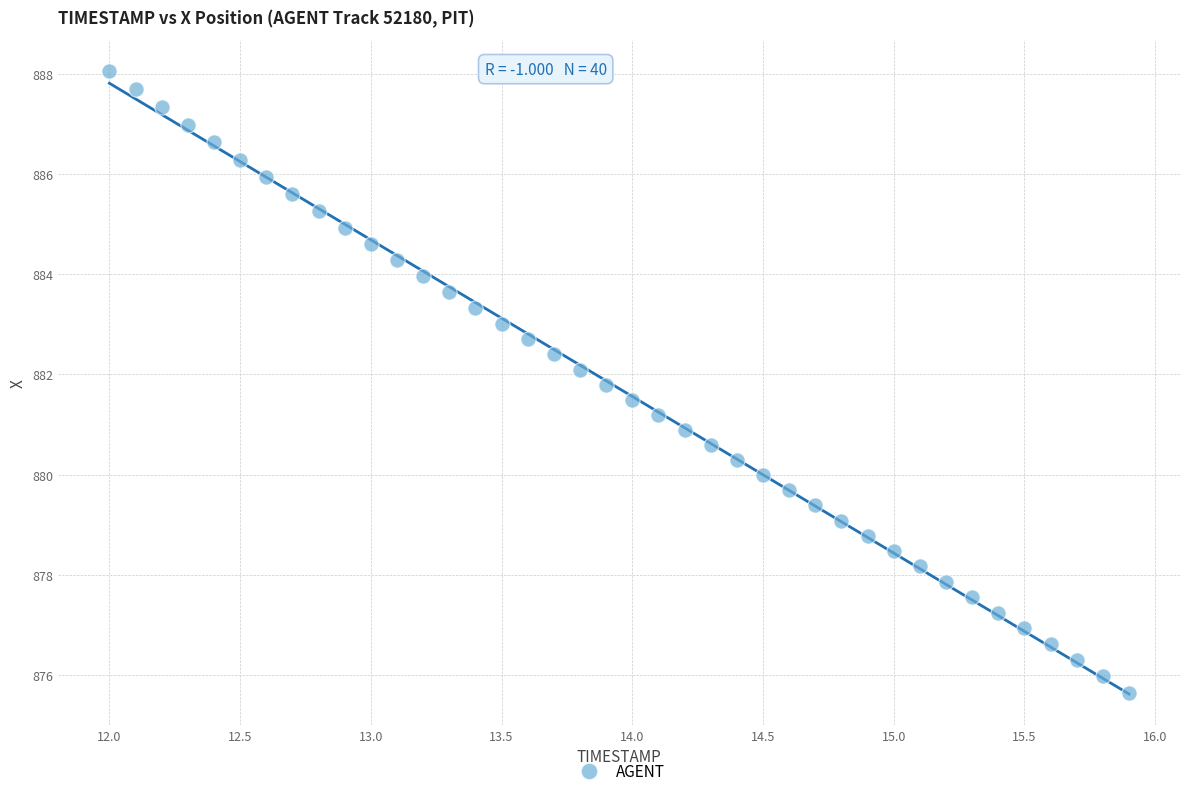

What is the range of X values (max minus min)?

3.9